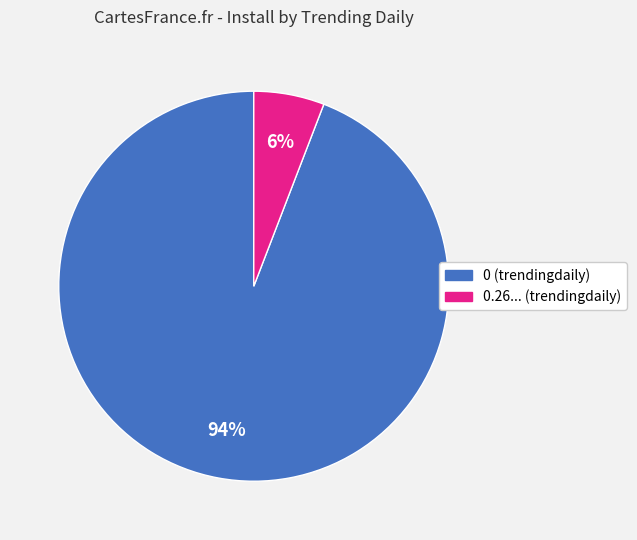

To the nearest percent, what portion does 0.26... (trendingdaily) represent?

6%